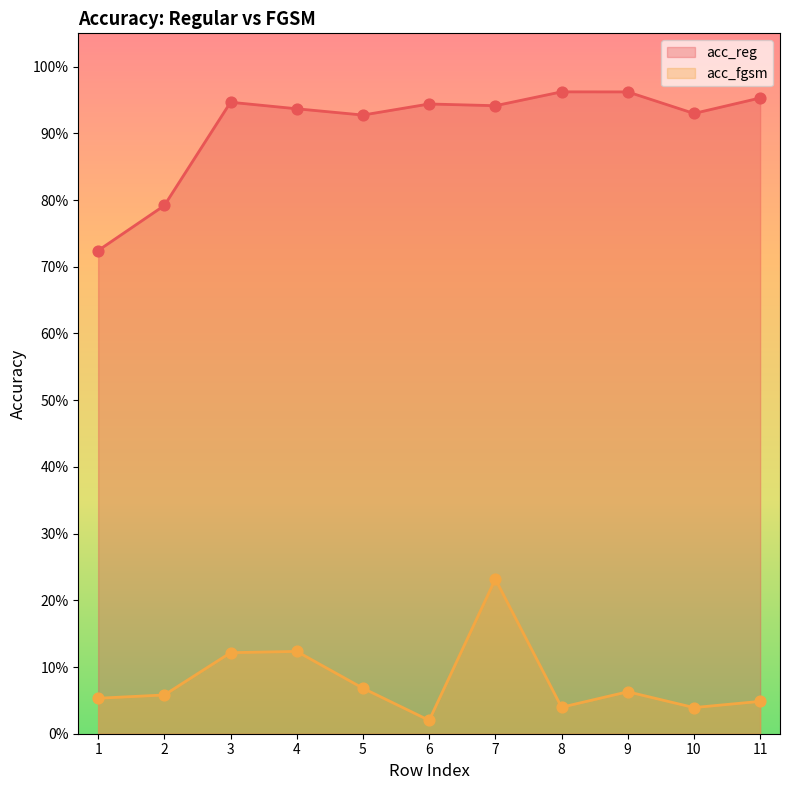

Is the value of acc_fgsm at 5 greater than the value of acc_reg at 8?

No